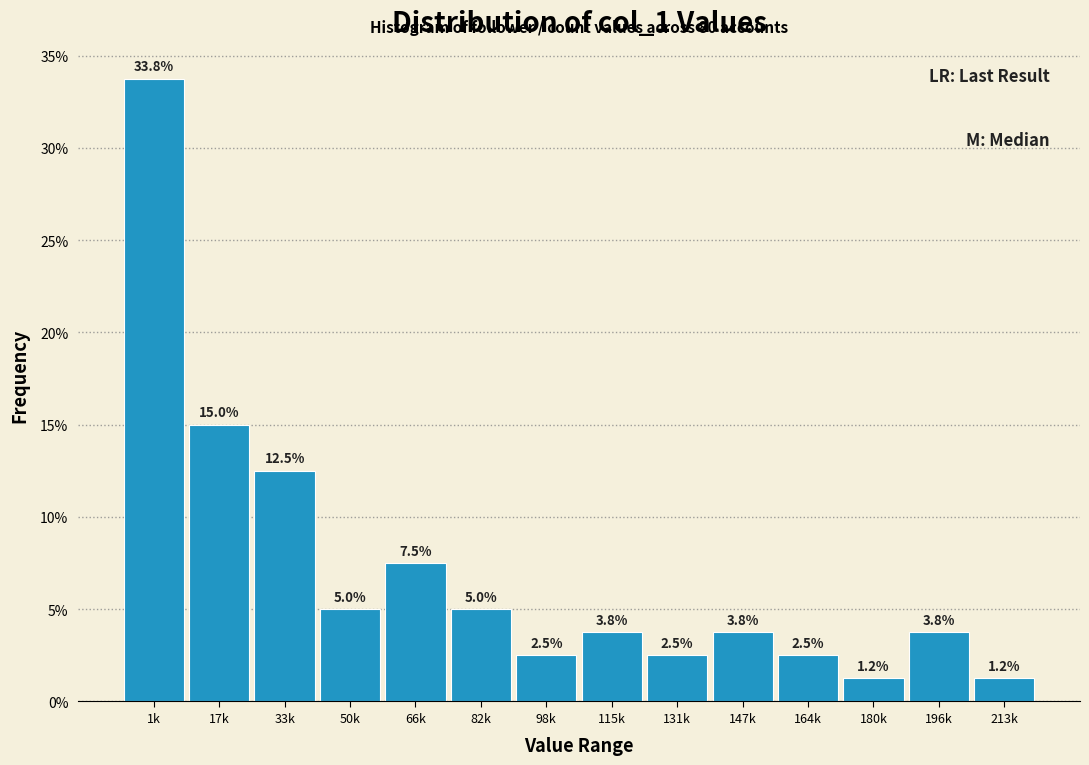

Approximately how many times larger is the value at 98k compared to 82k?

0.5